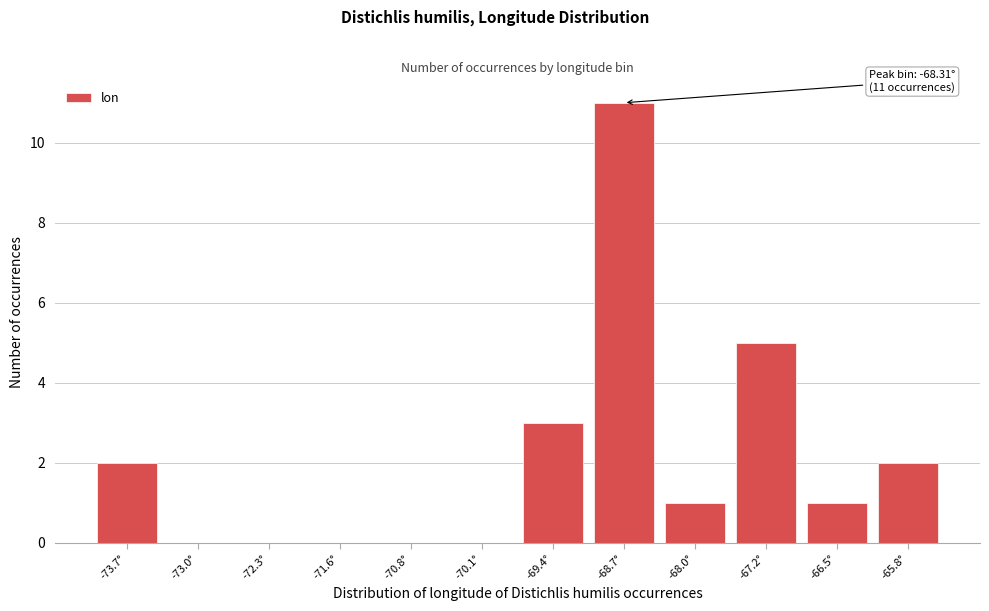

Reading left to right, list all the values displayed in this chart.

-73.7°=2	-73.0°=0	-72.3°=0	-71.6°=0	-70.8°=0	-70.1°=0	-69.4°=3	-68.7°=11	-68.0°=1	-67.2°=5	-66.5°=1	-65.8°=2